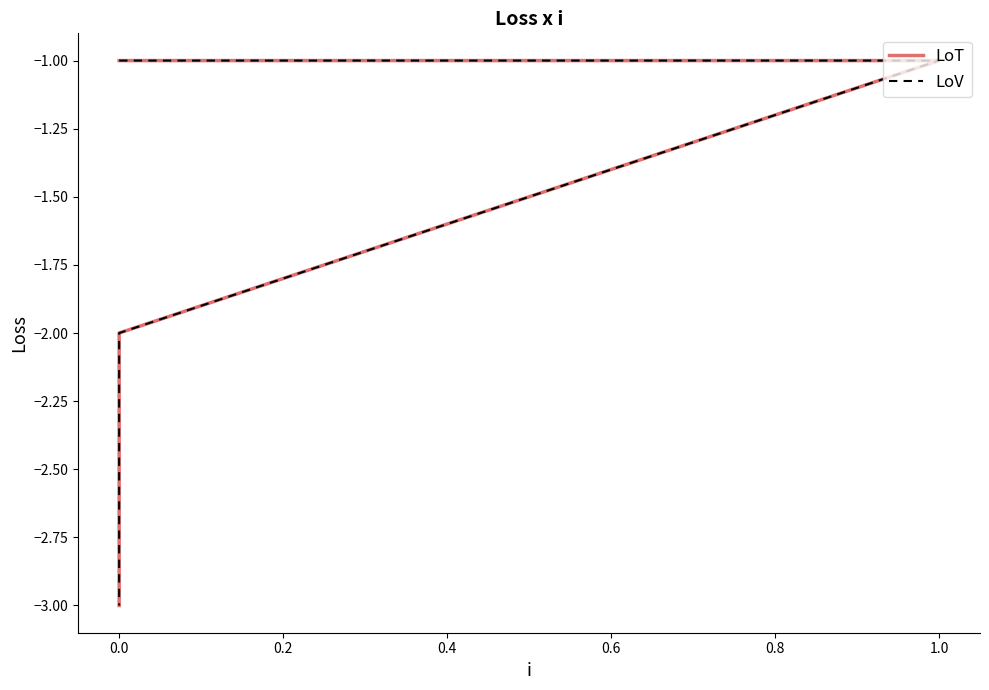

True or false: LoT has more than 1 points higher than both neighbors.

False